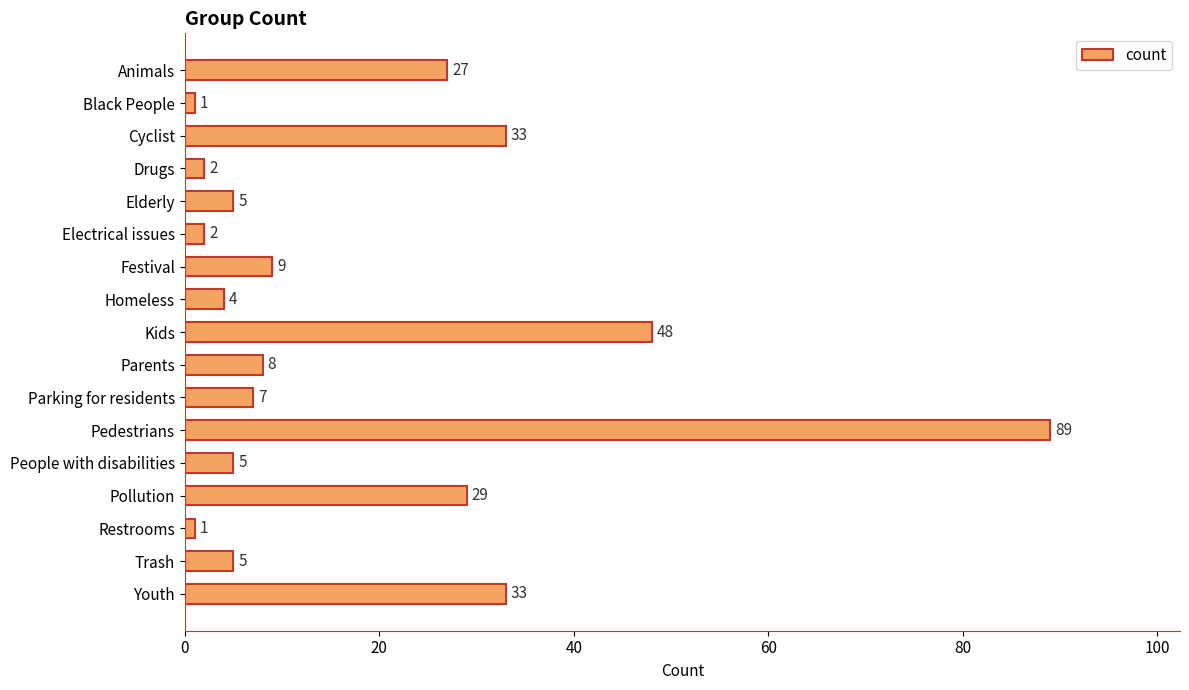

What is the maximum value shown in the chart?

89